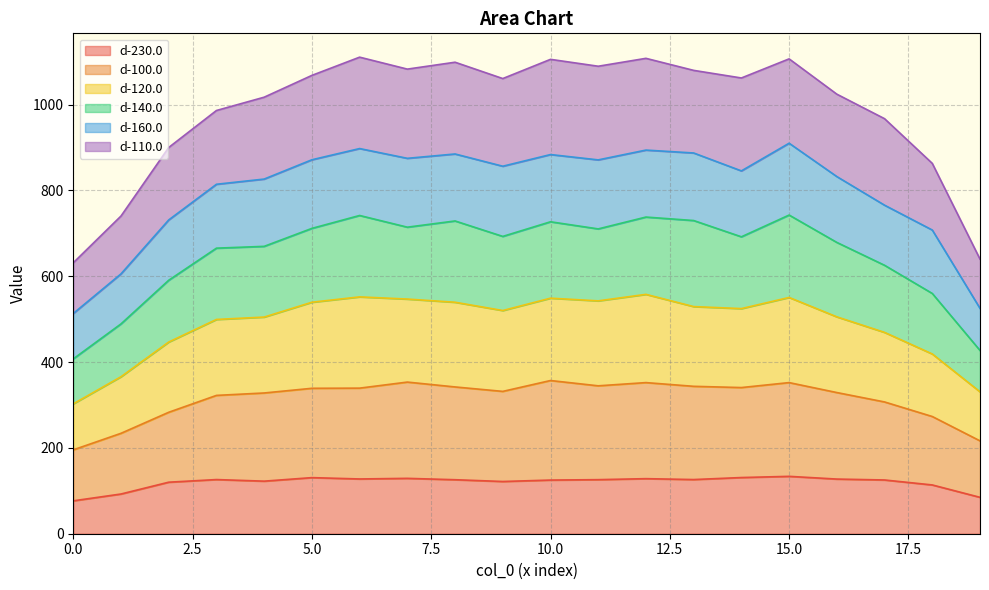

What is the lowest value of the d-230.0 series?

76.7